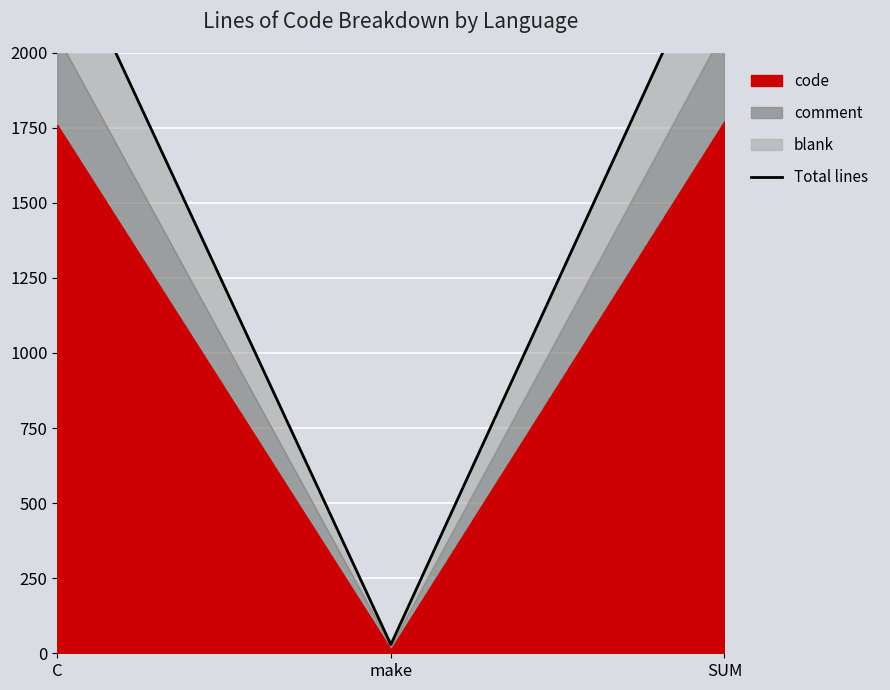

List the labels in order of value, largest first.

SUM, C, make